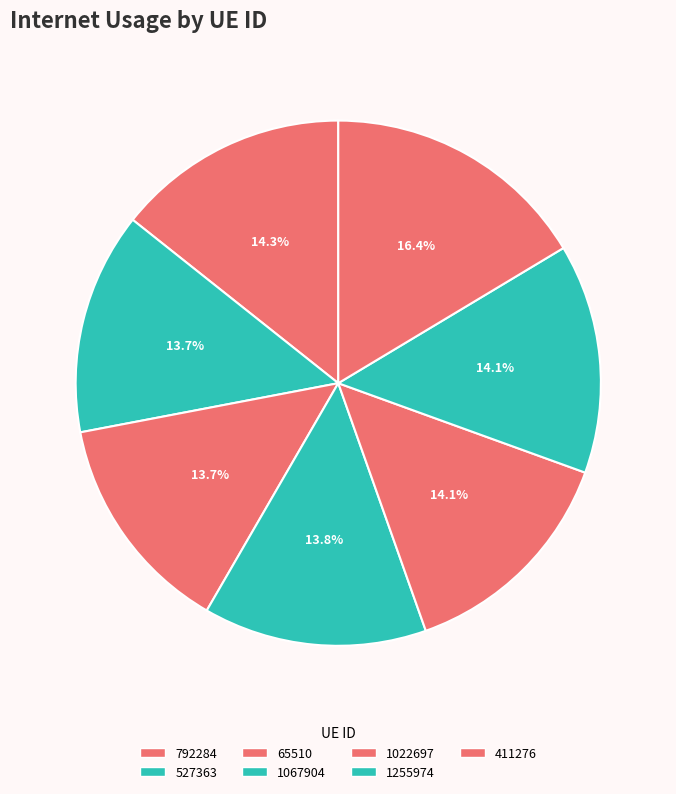

Count the number of slices in the pie.

7